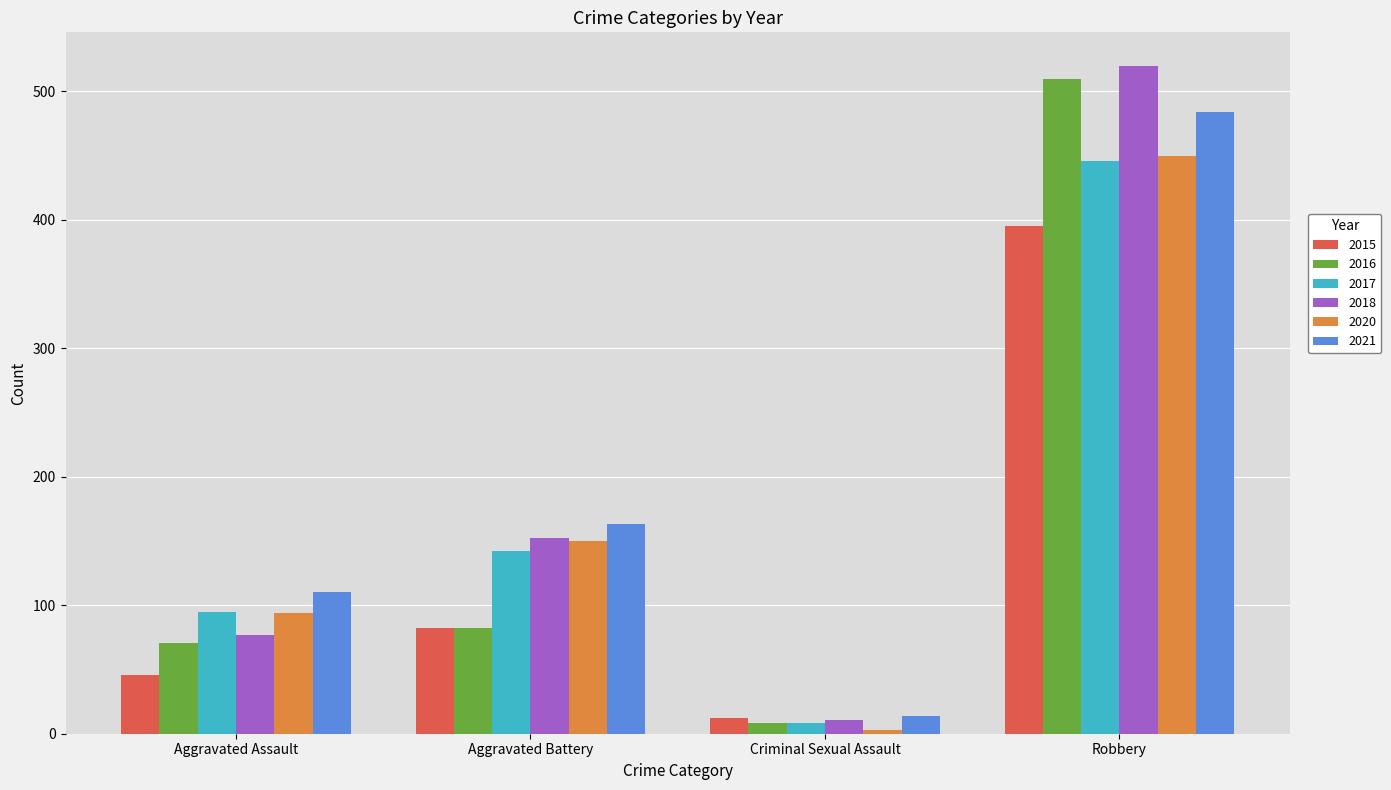

What is the difference between the maximum and minimum values in the 2018 series?

509